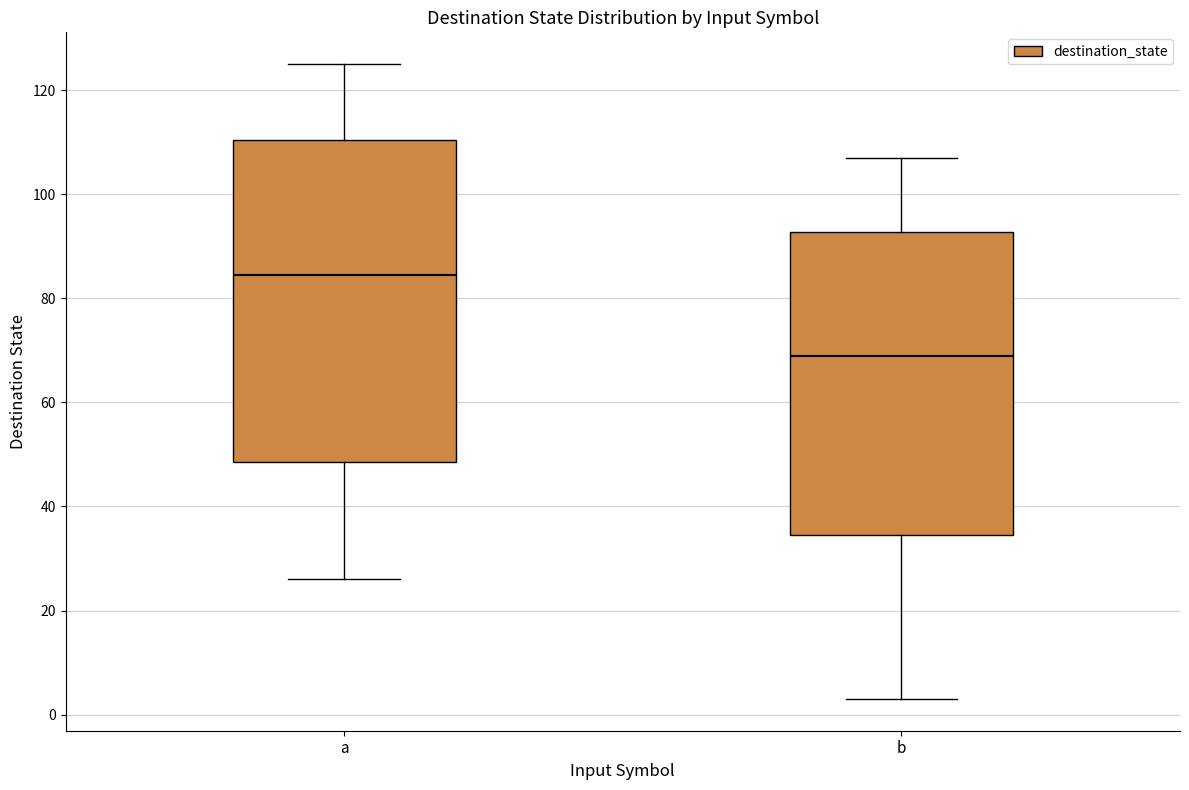

Reading left to right, transcribe this box plot: for each box, give where its median line is, the range the box spans, and where its two whiskers end, as read against the y-axis. The values are not printed on the chart, so give them approximately, as read against the axis.

a: median 84, box 48 to 110, whiskers 26 to 126
b: median 70, box 34 to 92, whiskers 4 to 108